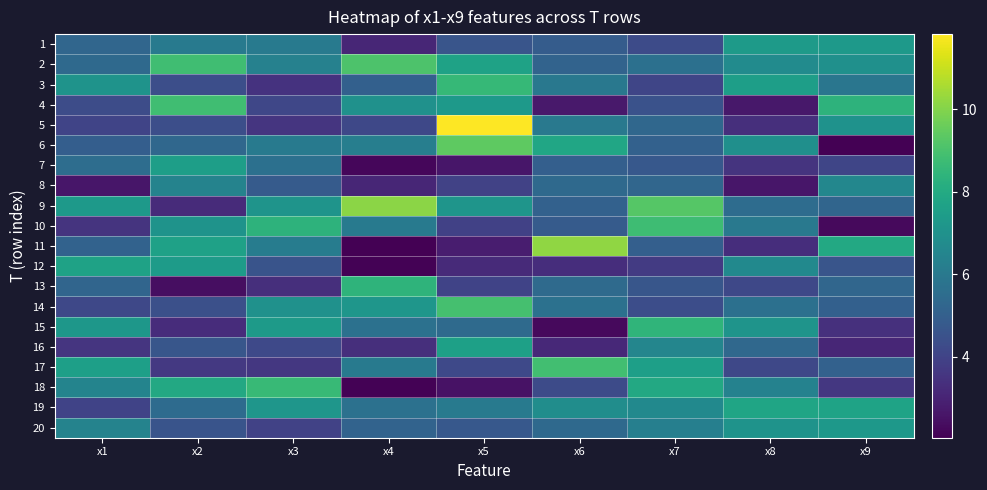

Rank the series by their maximum value, from highest to lowest.

5, 11, 9, 6, 2, 14, 17, 4, 10, 18, 3, 15, 13, 19, 12, 16, 7, 1, 20, 8